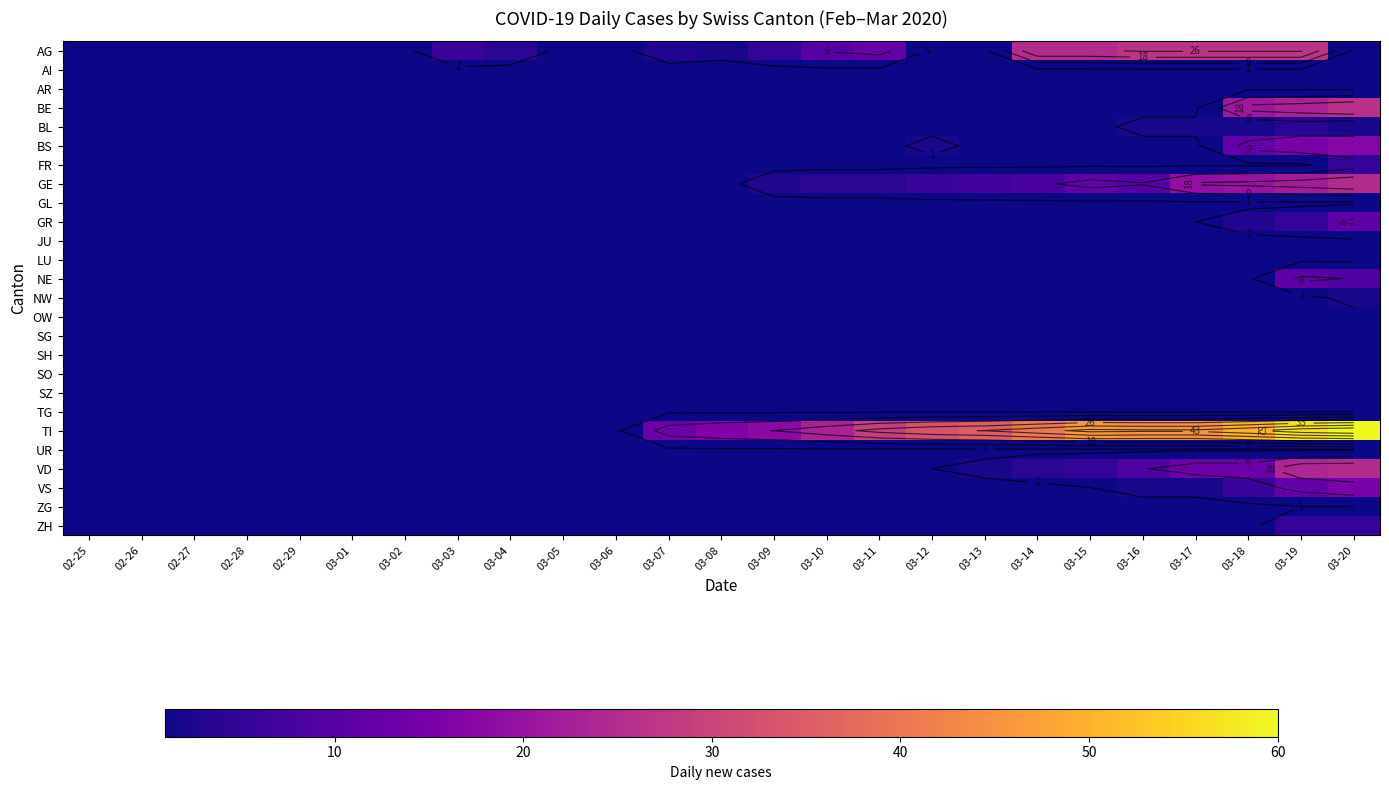

At which category is the sum across all series the highest?

03-19